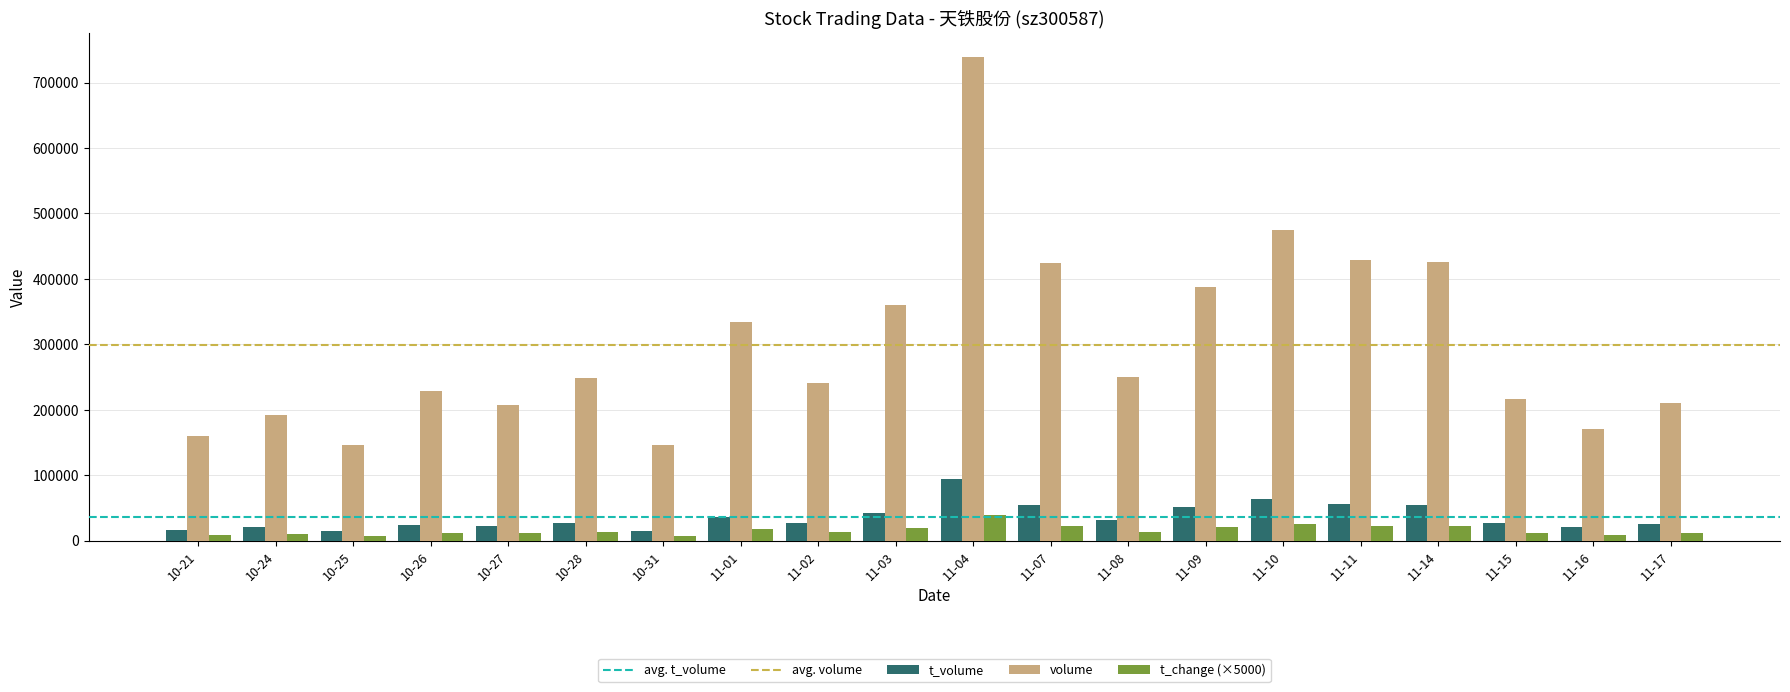

What is the smallest value displayed?

7850.0